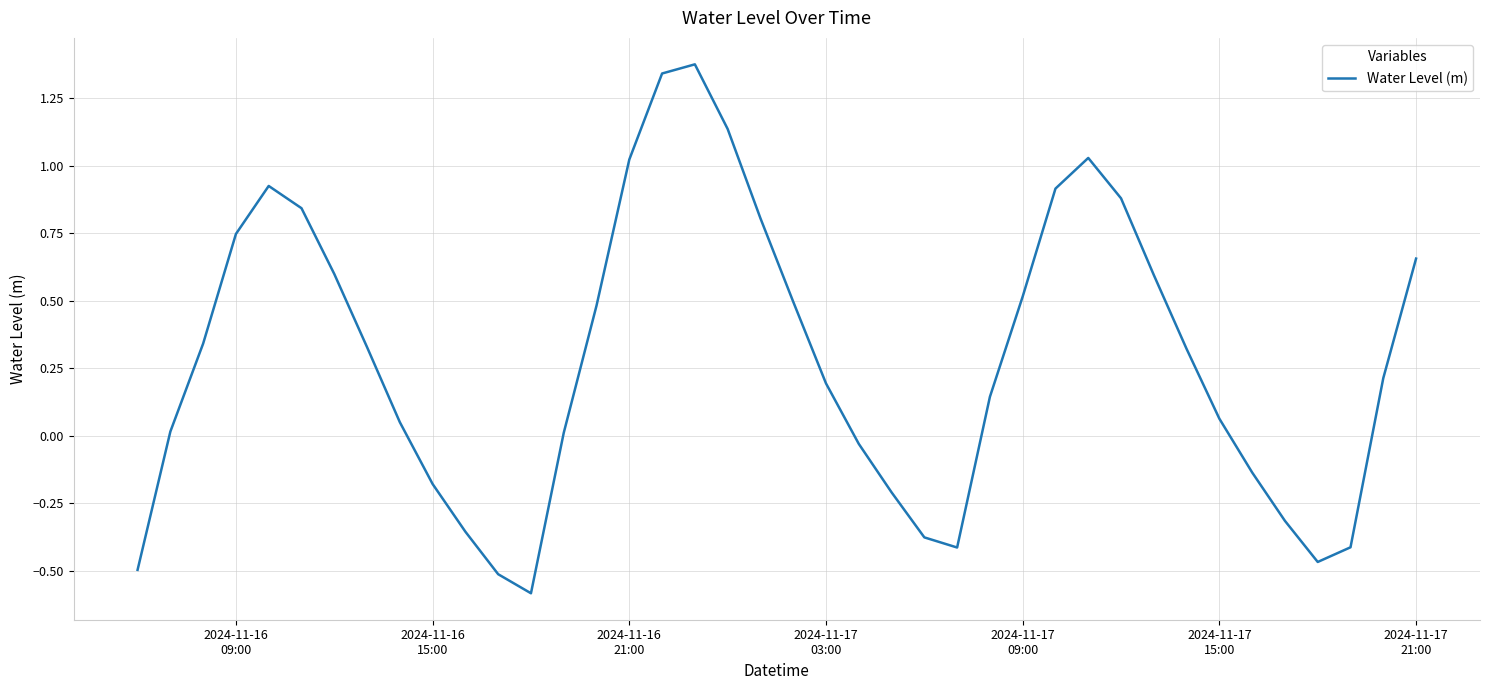

What is the minimum value shown in the chart?

-0.6